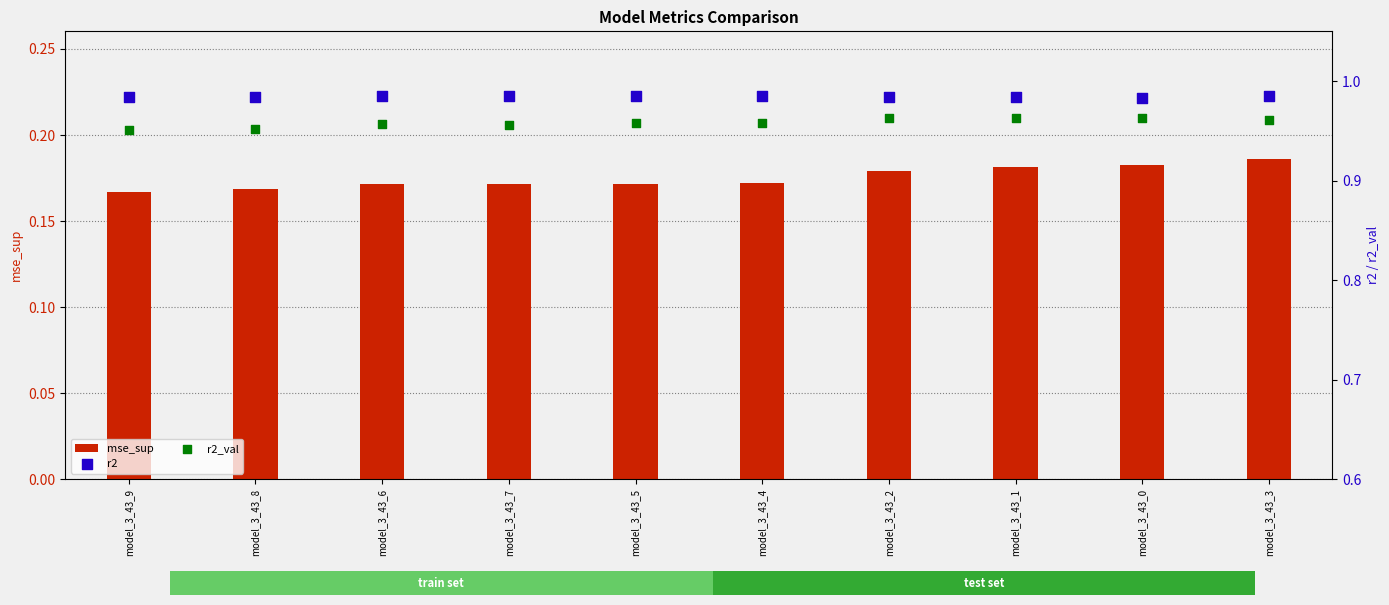

Is the value of r2 at model_3_43_0 greater than the value of r2_val at model_3_43_7?

Yes